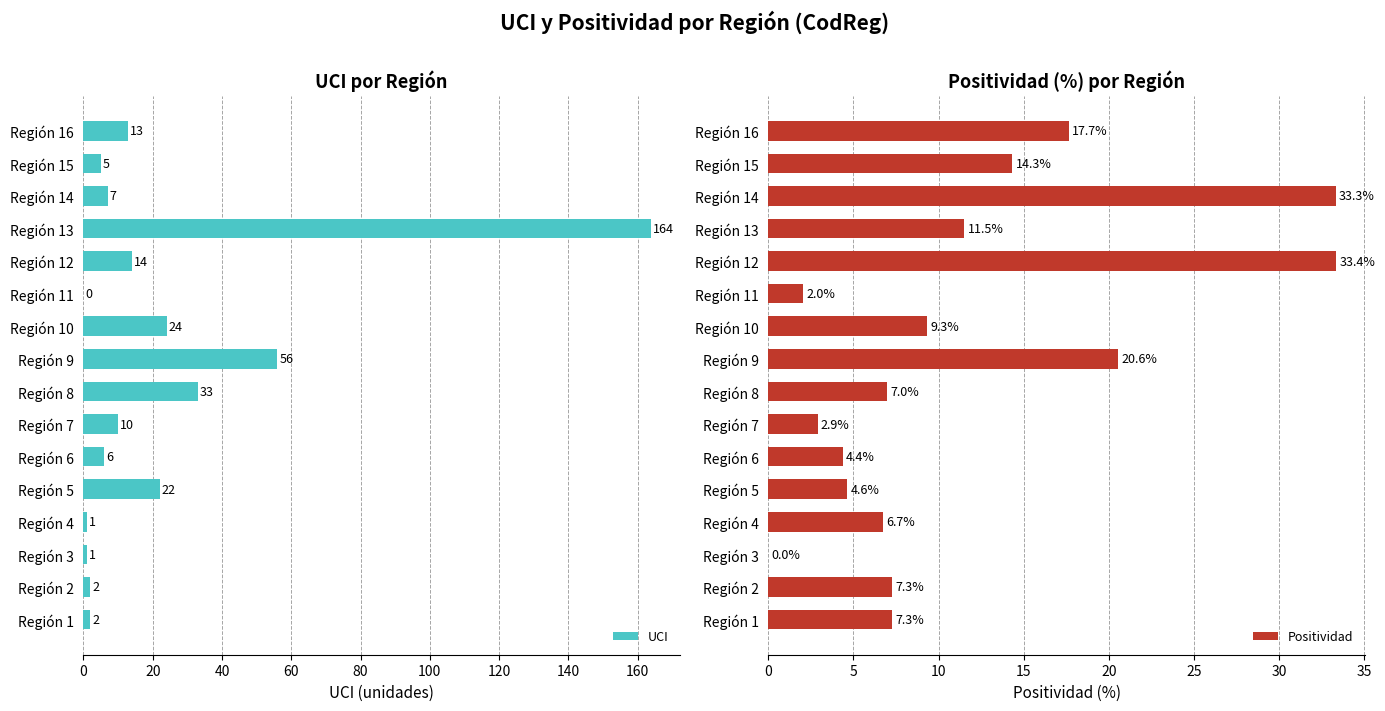

How many bars are there in total?

32